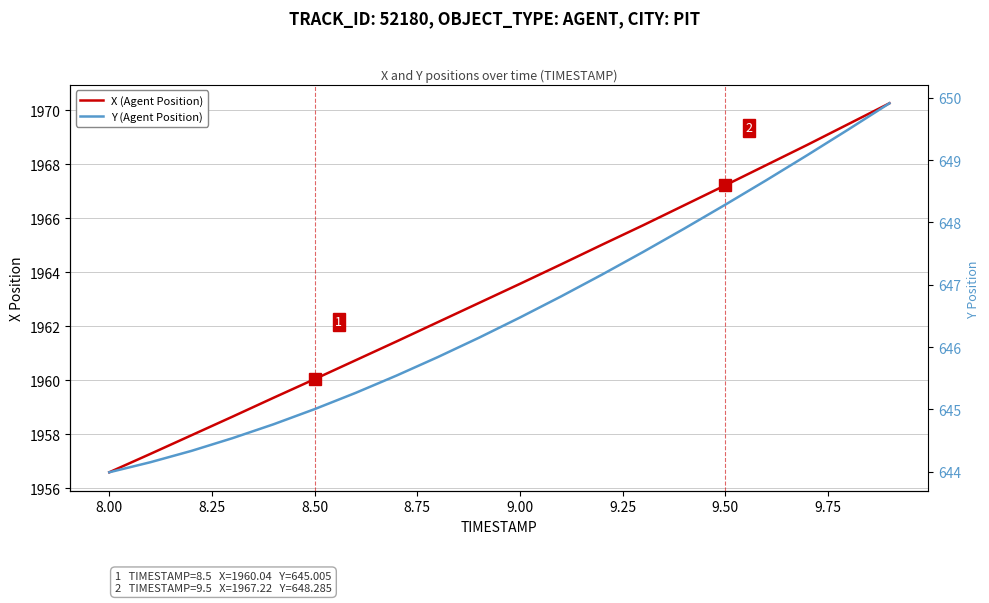

True or false: Y (Agent Position) and X (Agent Position) intersect in this chart.

False